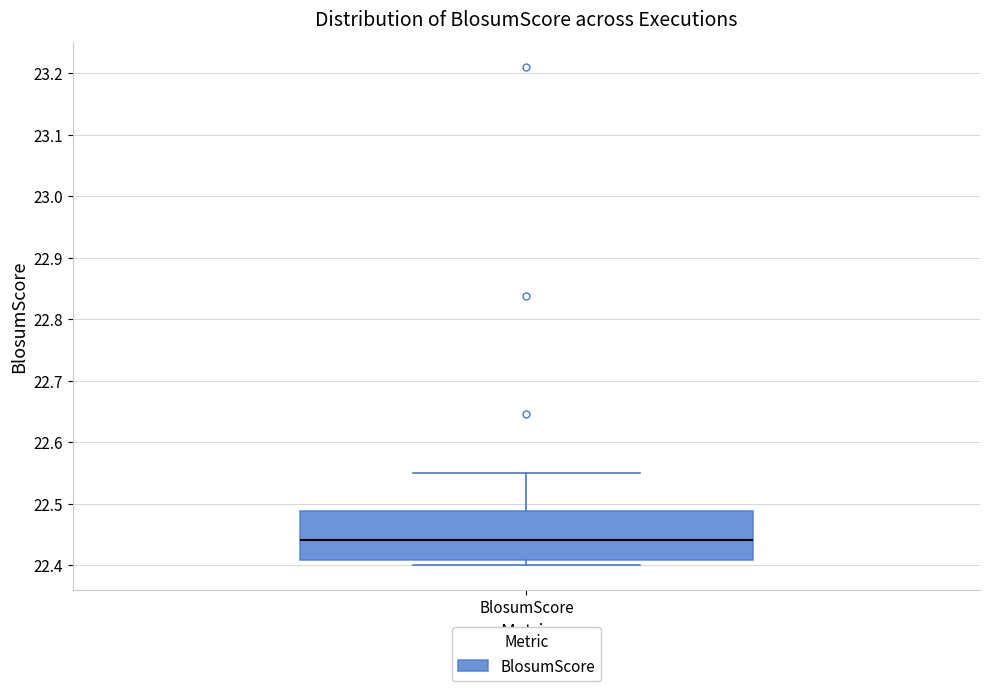

Where is the upper edge of the box for BlosumScore on the y-axis? The values are not printed on the chart, so give them approximately, as read against the axis.

22.49